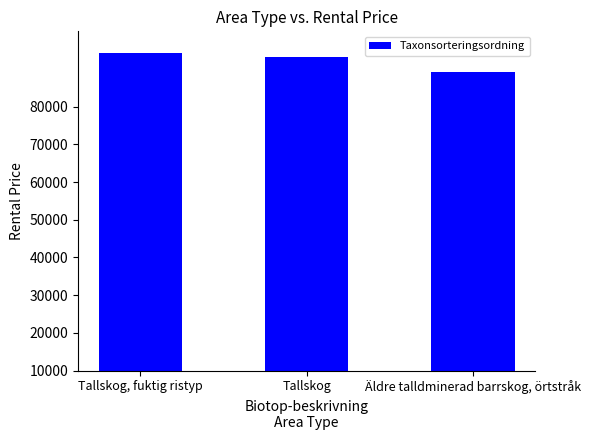

How many data points are less than 93132?

1